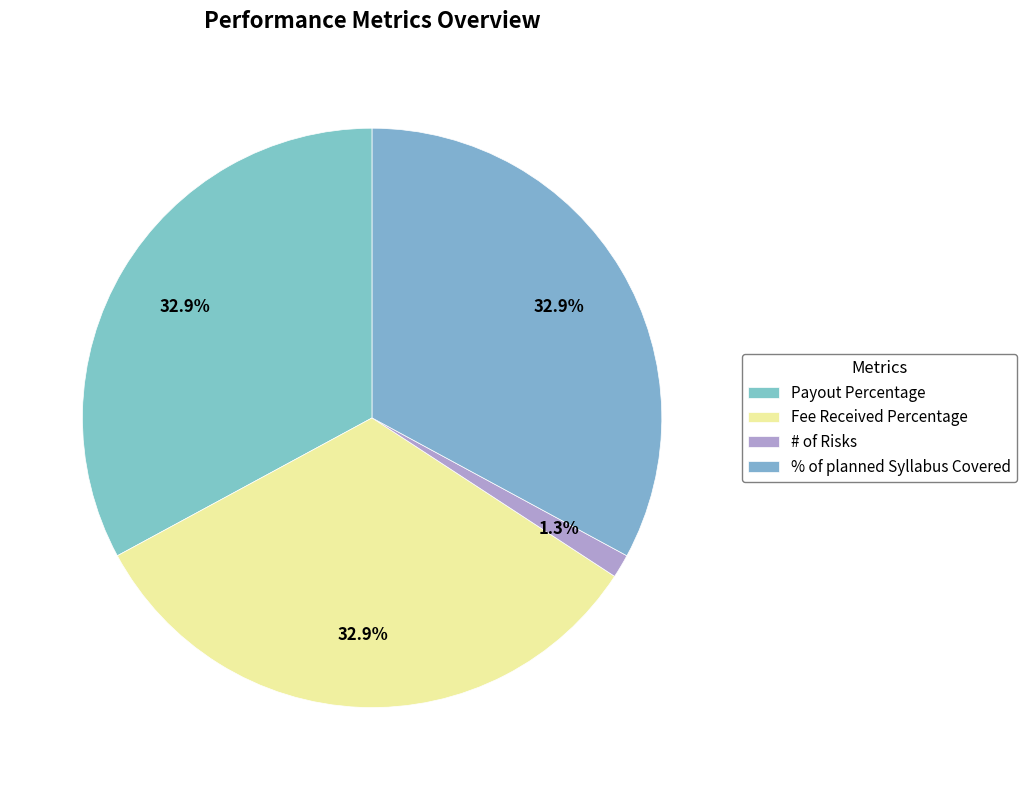

How many slices are in this pie chart?

4